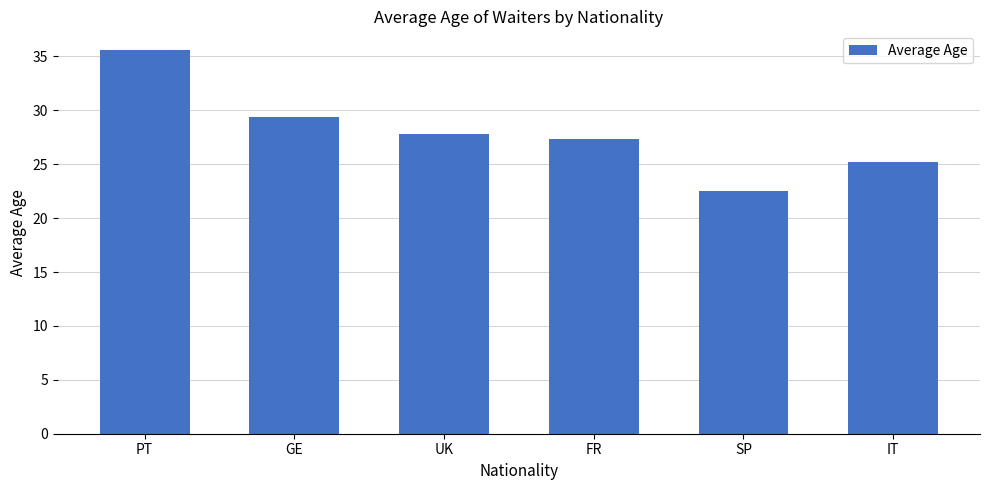

What is the difference between the second highest and minimum values?

6.9